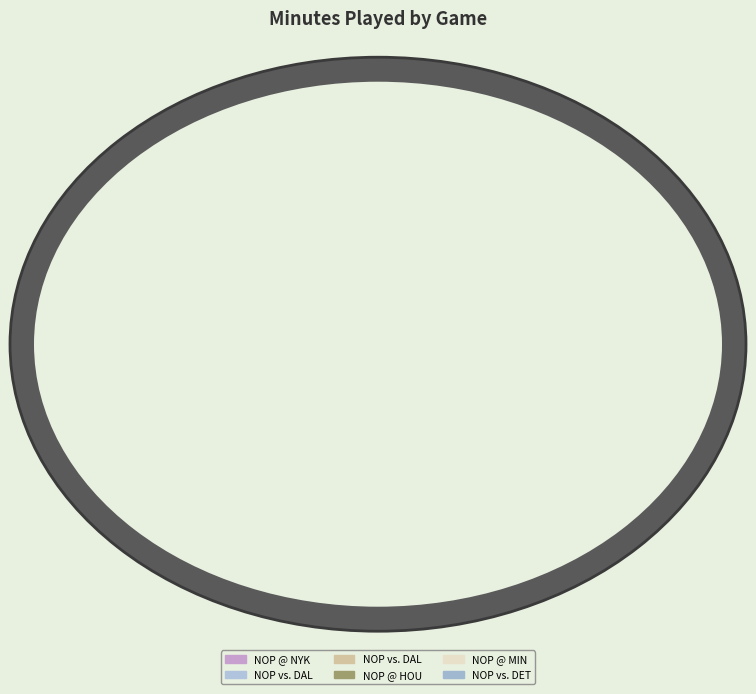

To the nearest percent, what is the average slice percentage?

17%